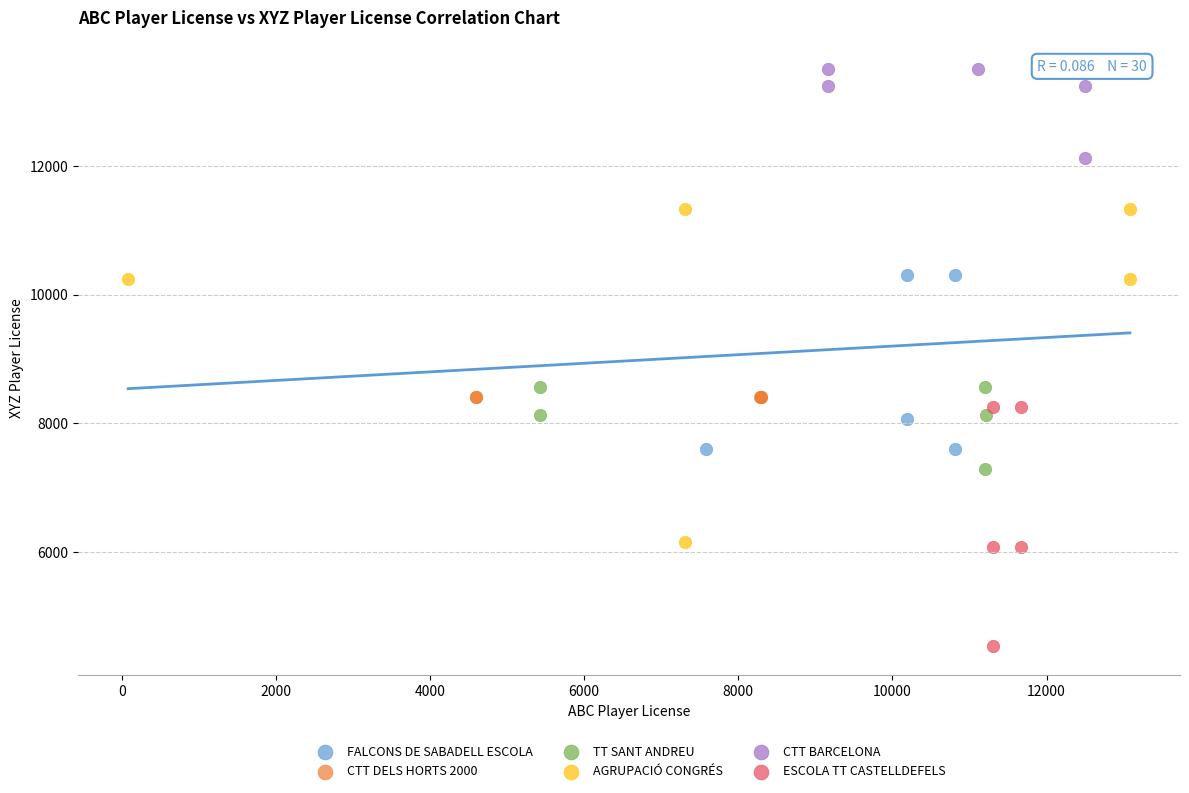

Which series contains the lowest Y value?

ESCOLA TT CASTELLDEFELS